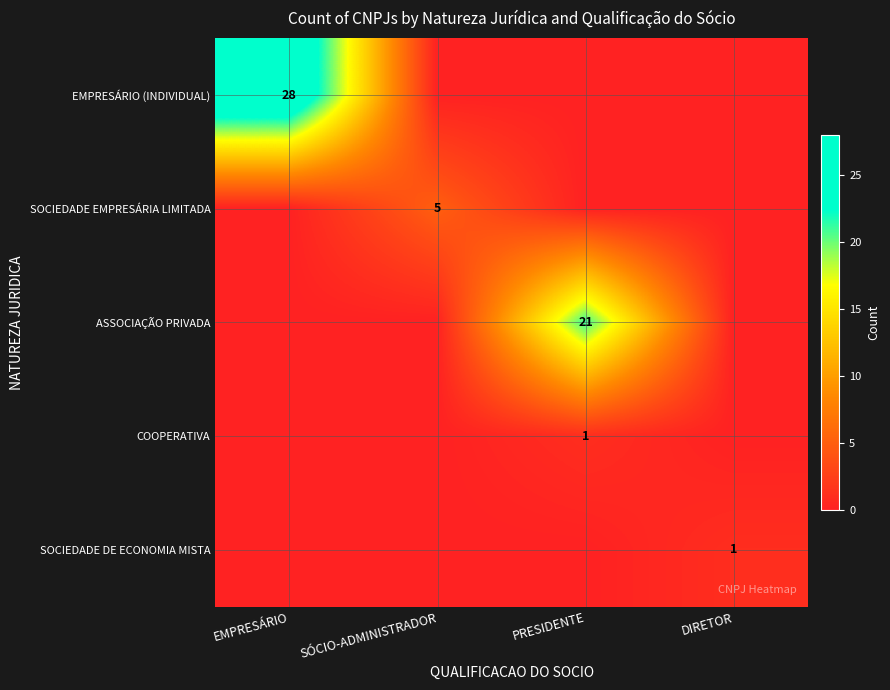

True or false: SOCIEDADE EMPRESÁRIA LIMITADA has a value of 3 at SÓCIO-ADMINISTRADOR.

False